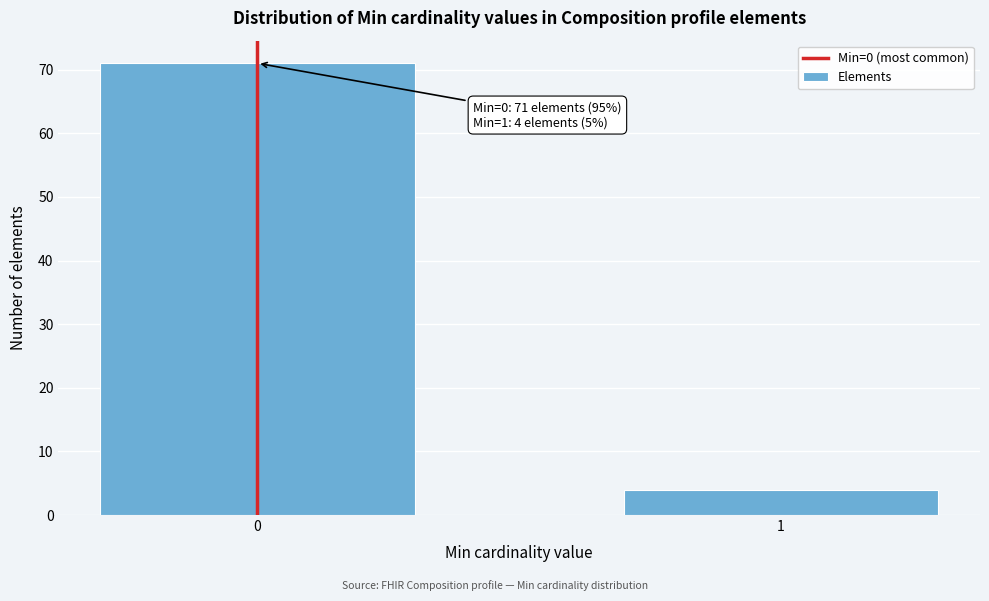

Reading left to right, transcribe all the data shown in this chart.

0=71	1=4